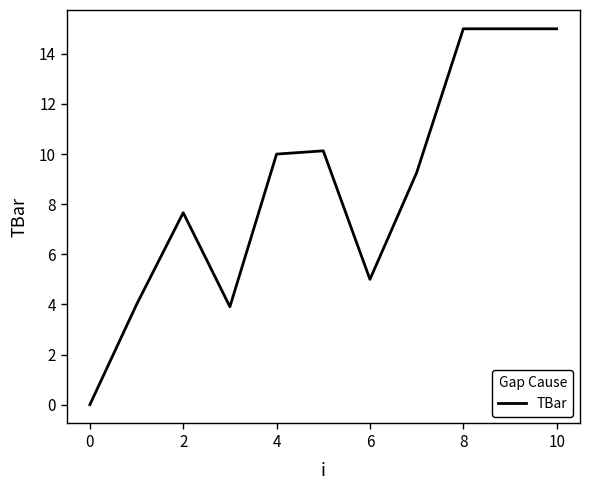

True or false: there are more than 1 points higher than both neighbors.

True